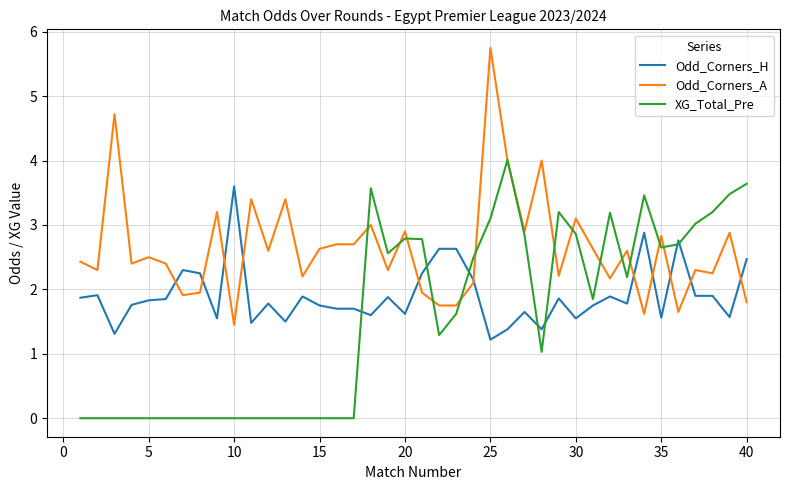

Which series has the largest total across all categories?

Odd_Corners_A